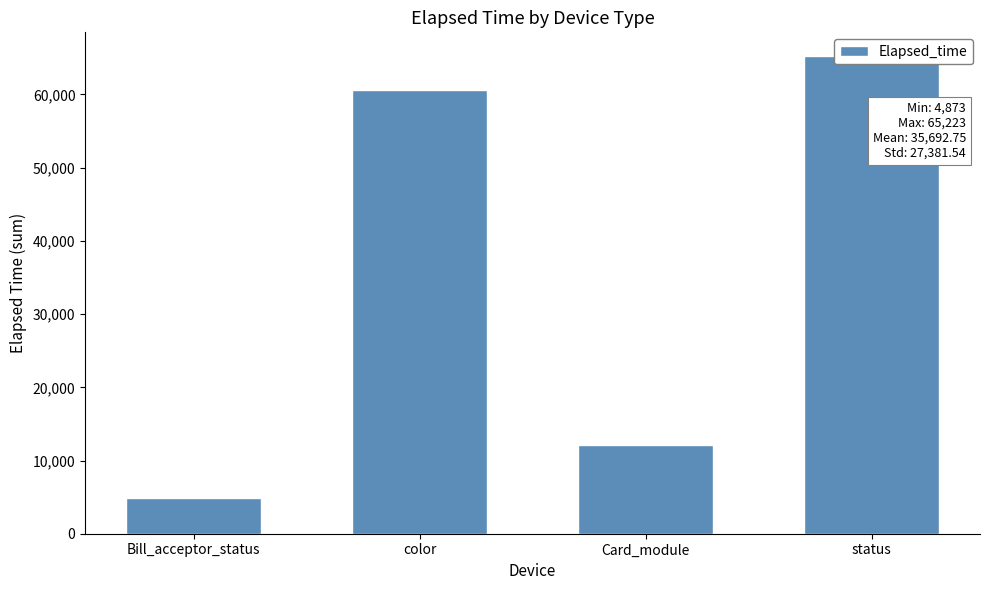

Does the chart contain stacked bars?

No